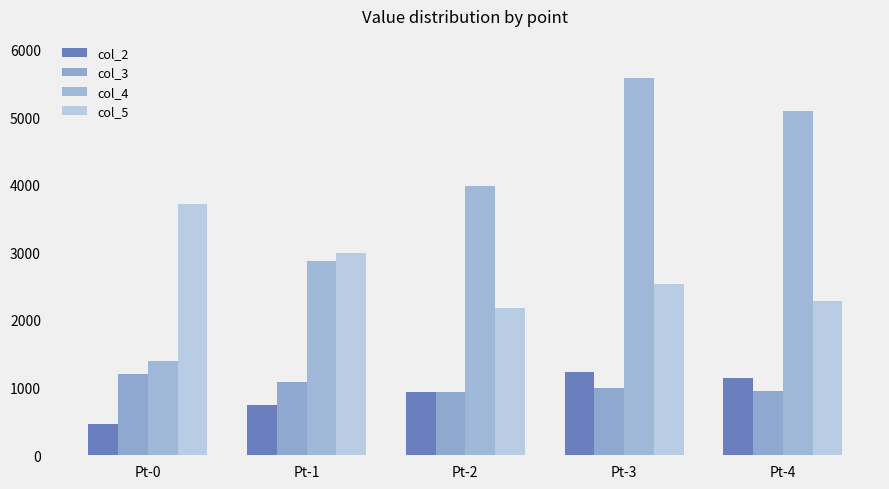

Which series has the largest total across all categories?

col_4